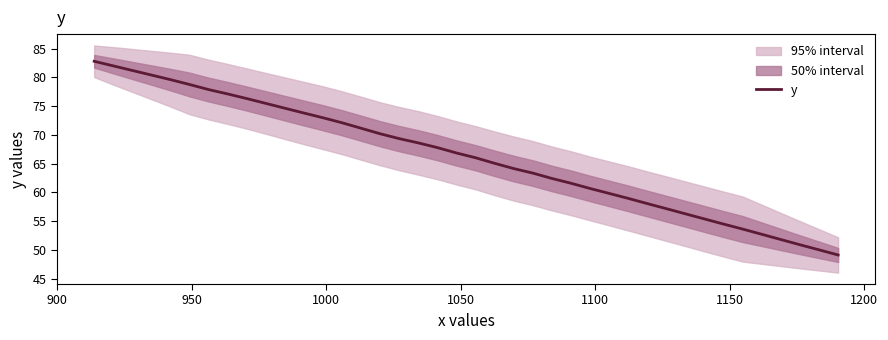

What is the difference between the second highest and minimum values?

32.9